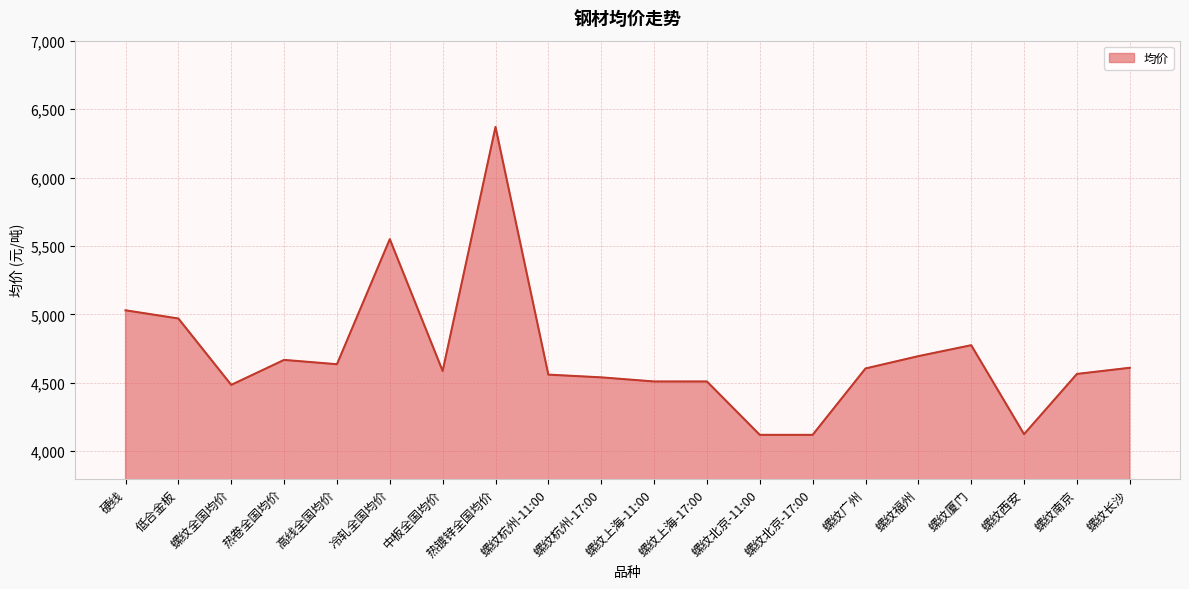

What is the approximate value at 螺纹厦门?

4775.0